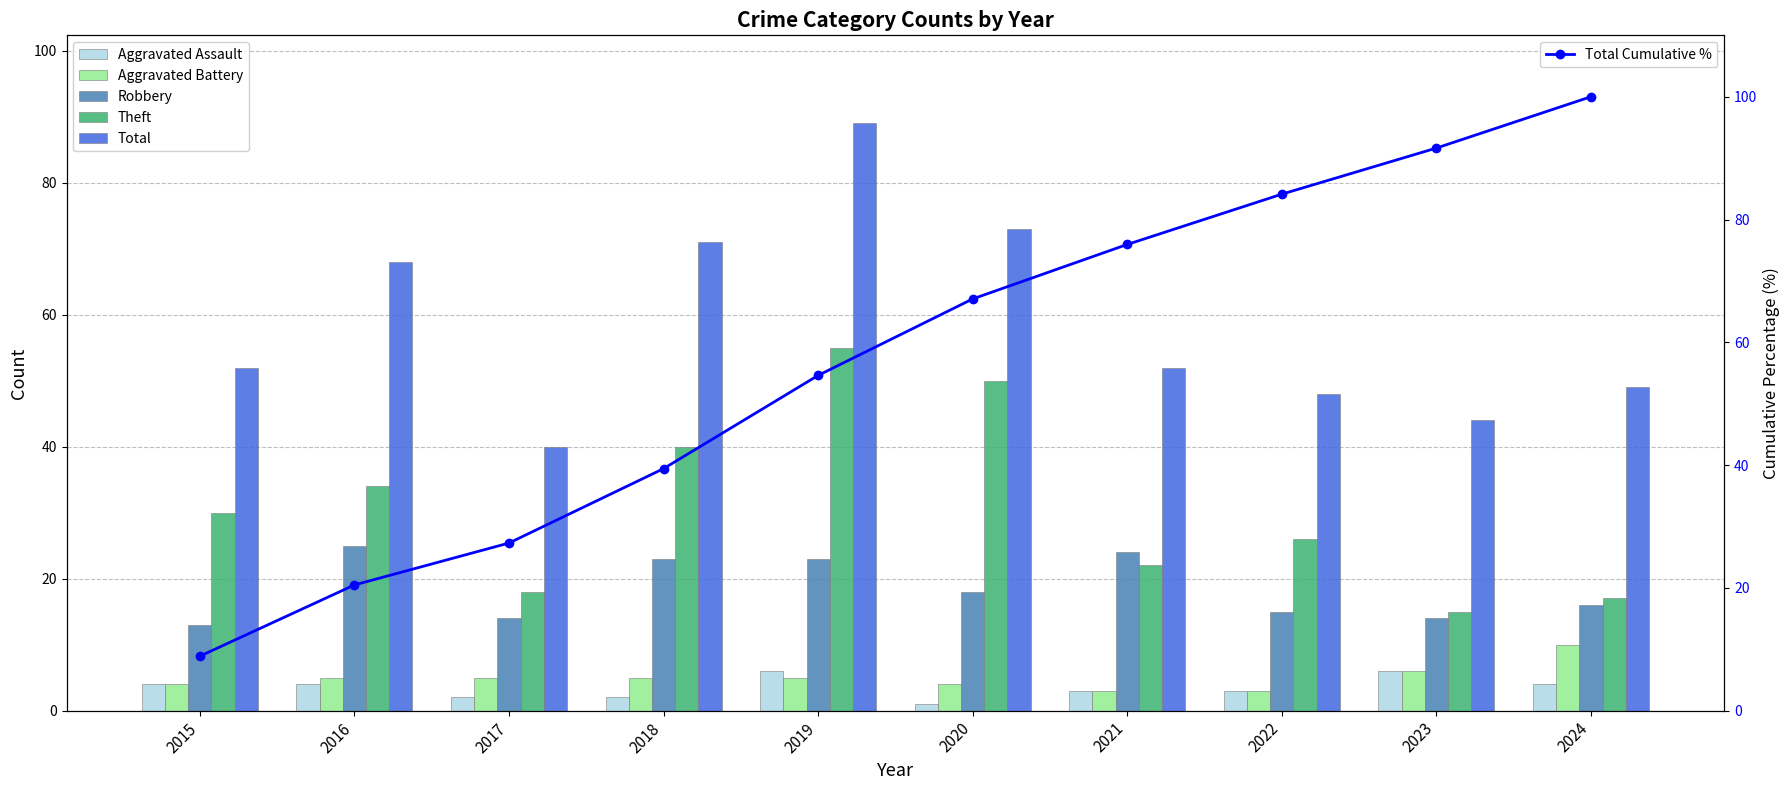

At how many categories does at least one series exceed 43?

9